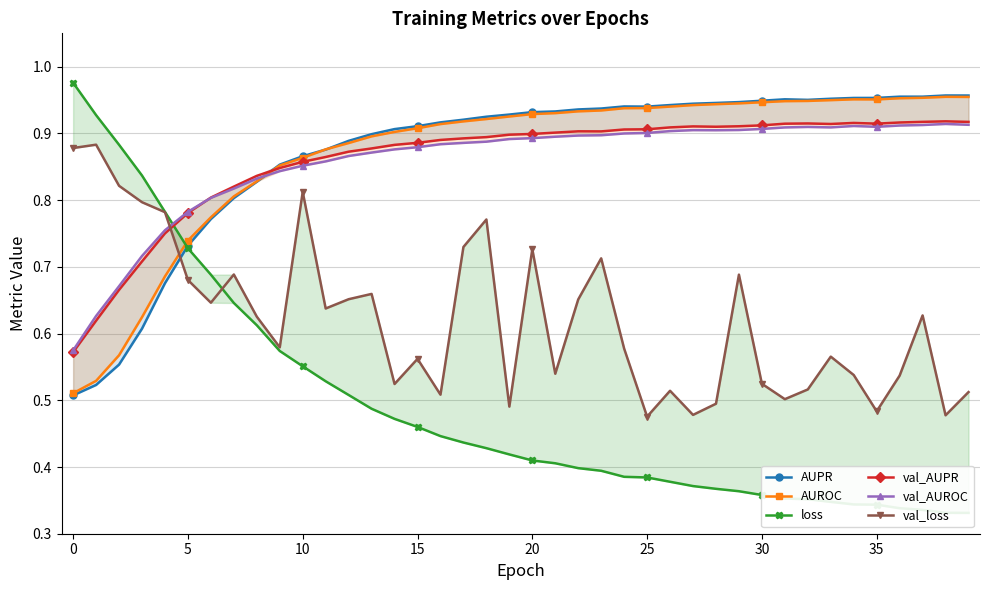

What is the difference between the maximum and minimum values in the loss series?

0.6